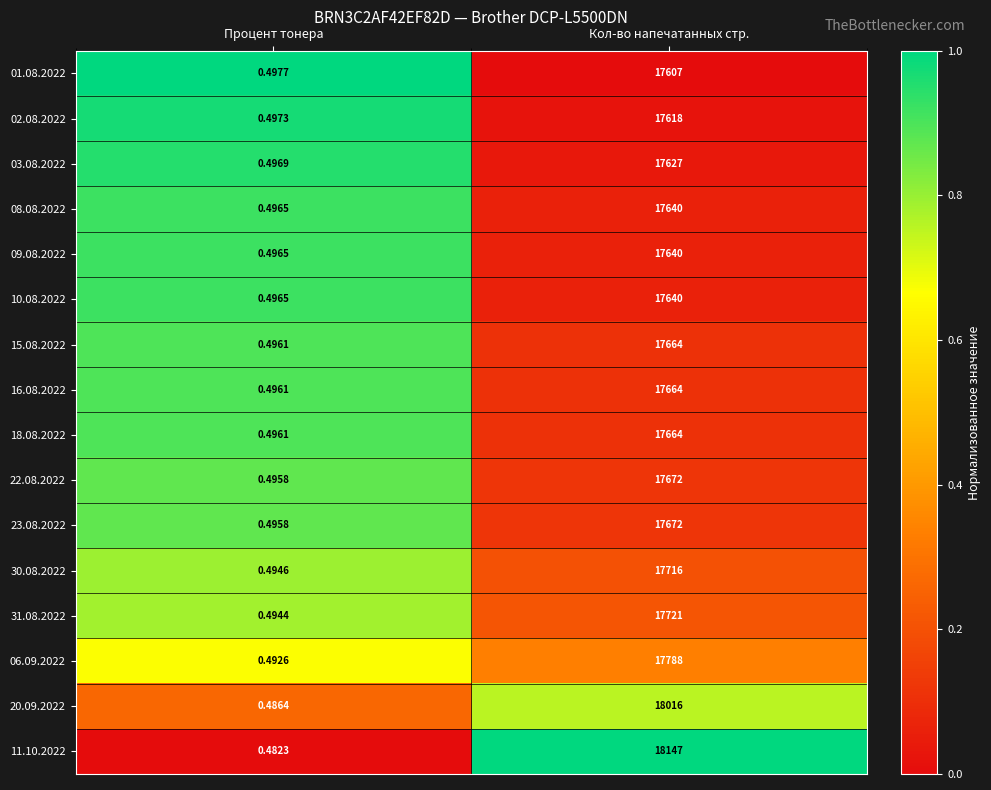

What is the difference between the highest and lowest values at Кол-во напечатанных стр.?

540.0